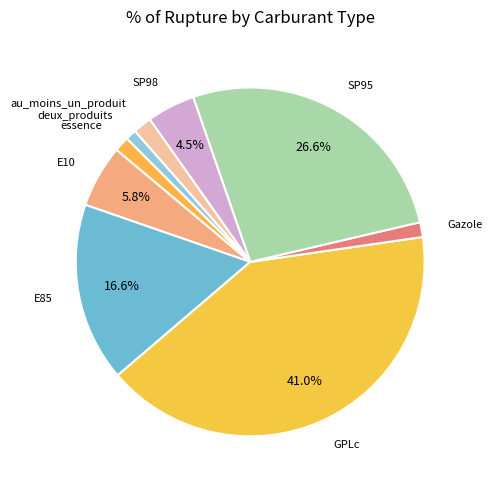

Rank the categories by value from lowest to highest.

deux_produits, Gazole, essence, au_moins_un_produit, SP98, E10, E85, SP95, GPLc